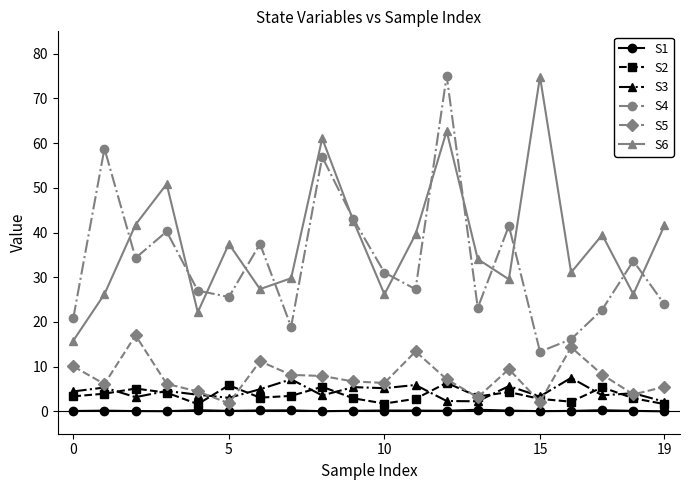

Which series has the largest range (max minus min)?

S4